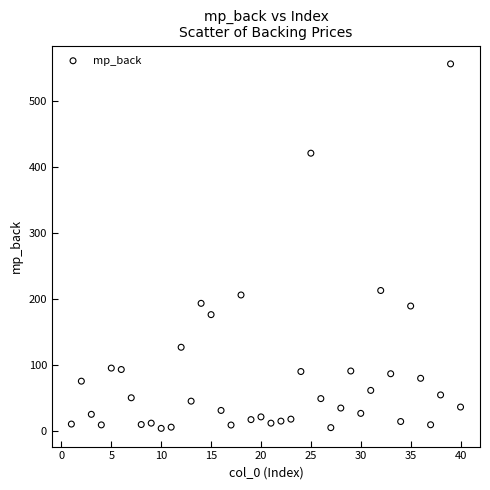

What Y value in the scatter plot is closest to 280?

212.9